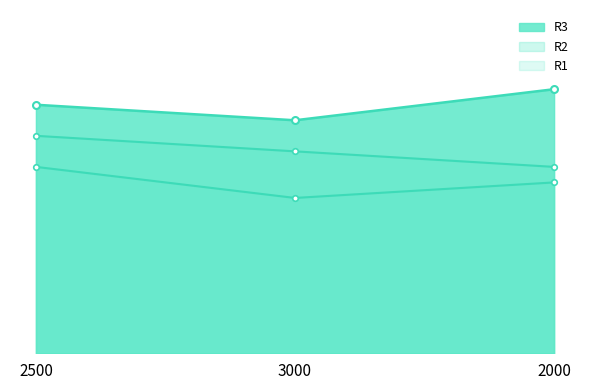

At which category is the sum across all series the highest?

2500